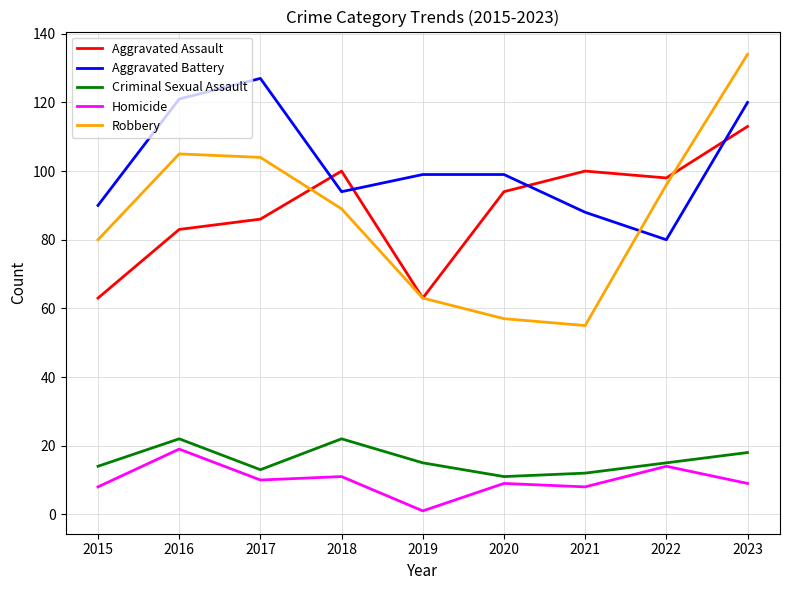

What is the difference between the Homicide values at 2017 and 2022?

4